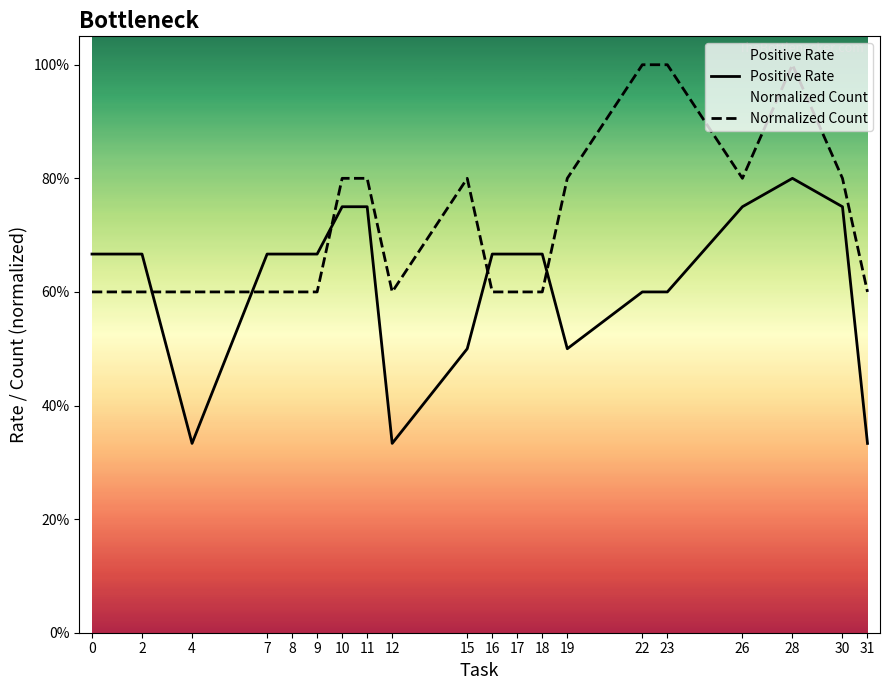

Between 19 and 23, which series saw the biggest shift?

Normalized Count